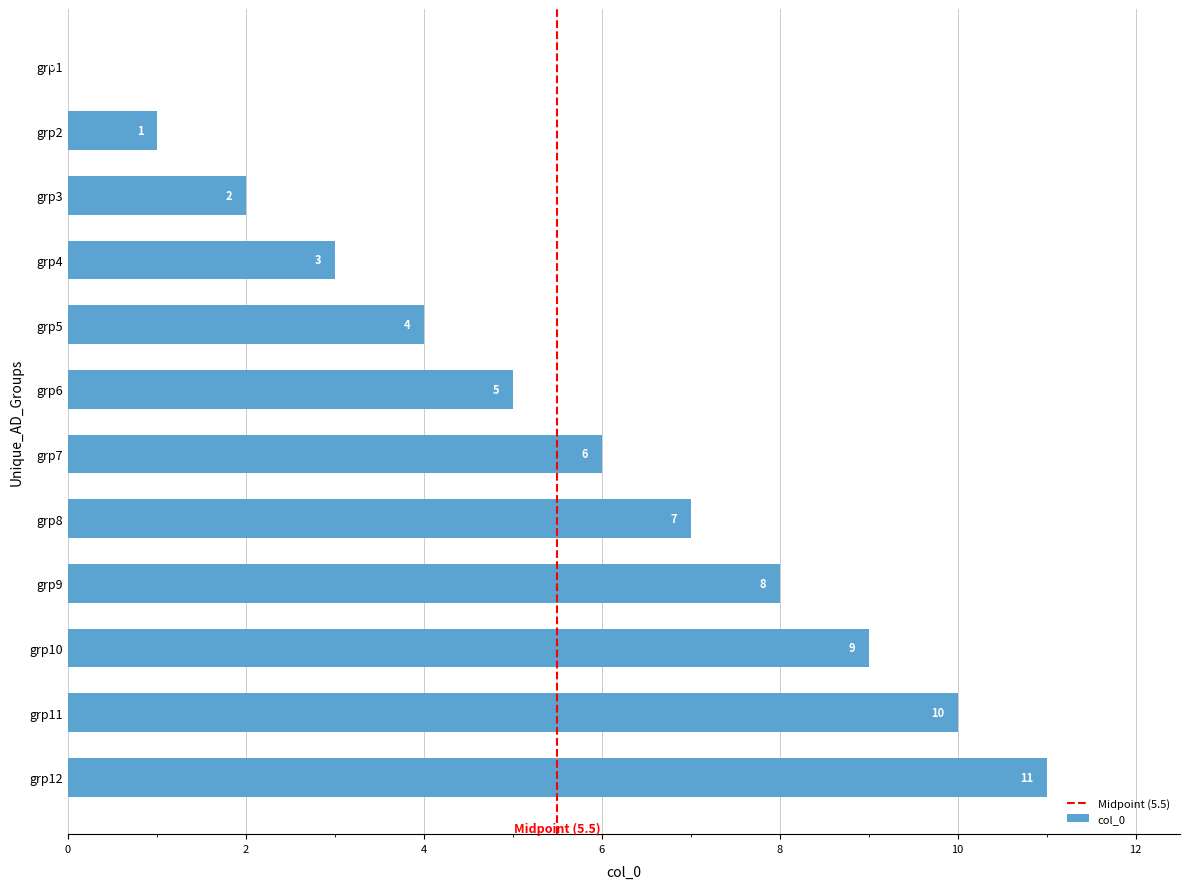

What is the sum of the values at grp8 and grp5?

11